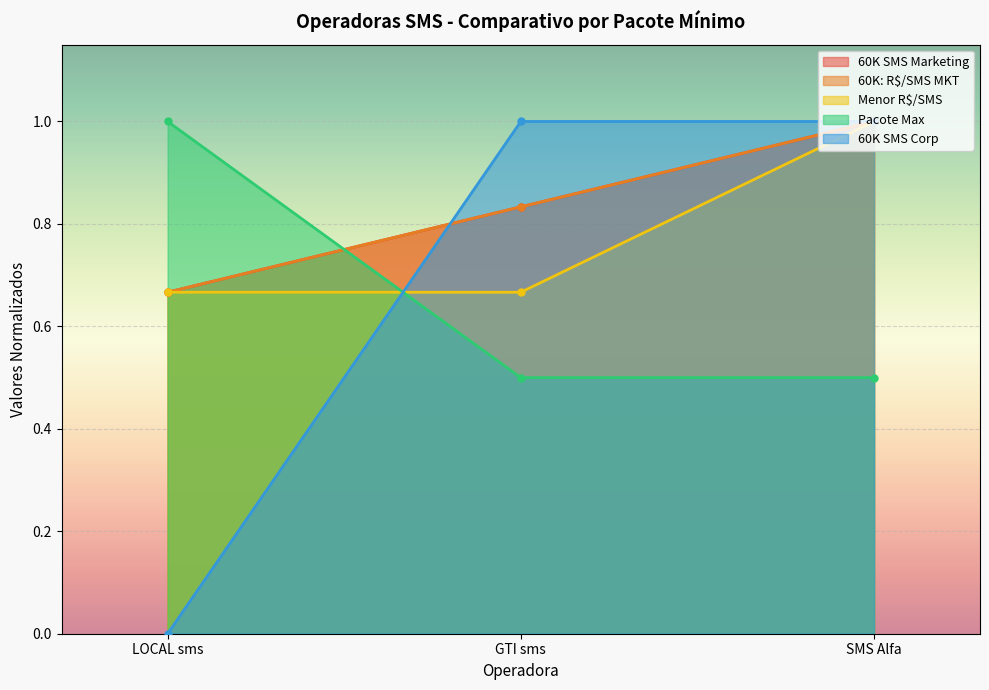

How many lines are shown in the chart?

5